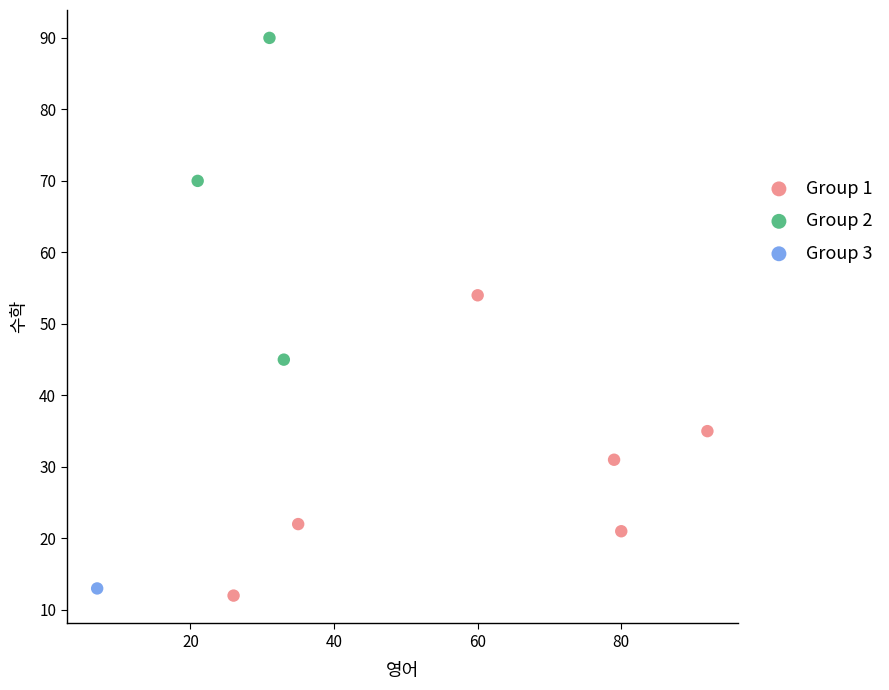

What are all the series names shown in the legend?

Group 1, Group 2, Group 3